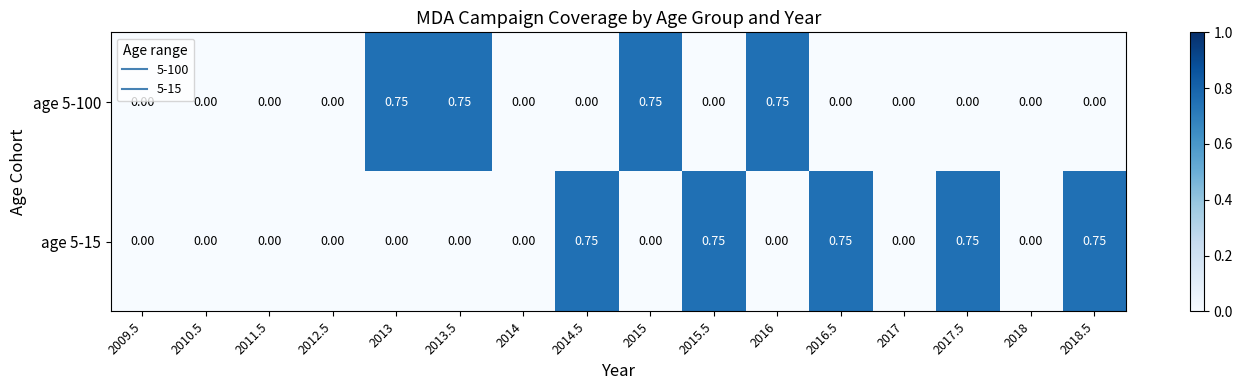

Is the value of age 5-100 at 2013.5 greater than the value of age 5-15 at 2010.5?

Yes